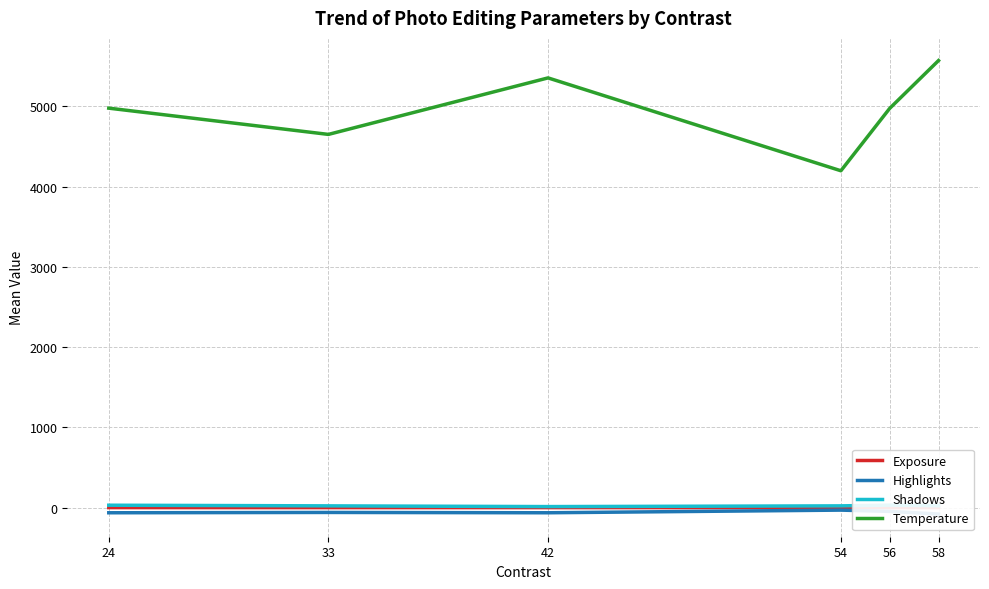

What is the difference between the Highlights values at 33 and 24?

4.0